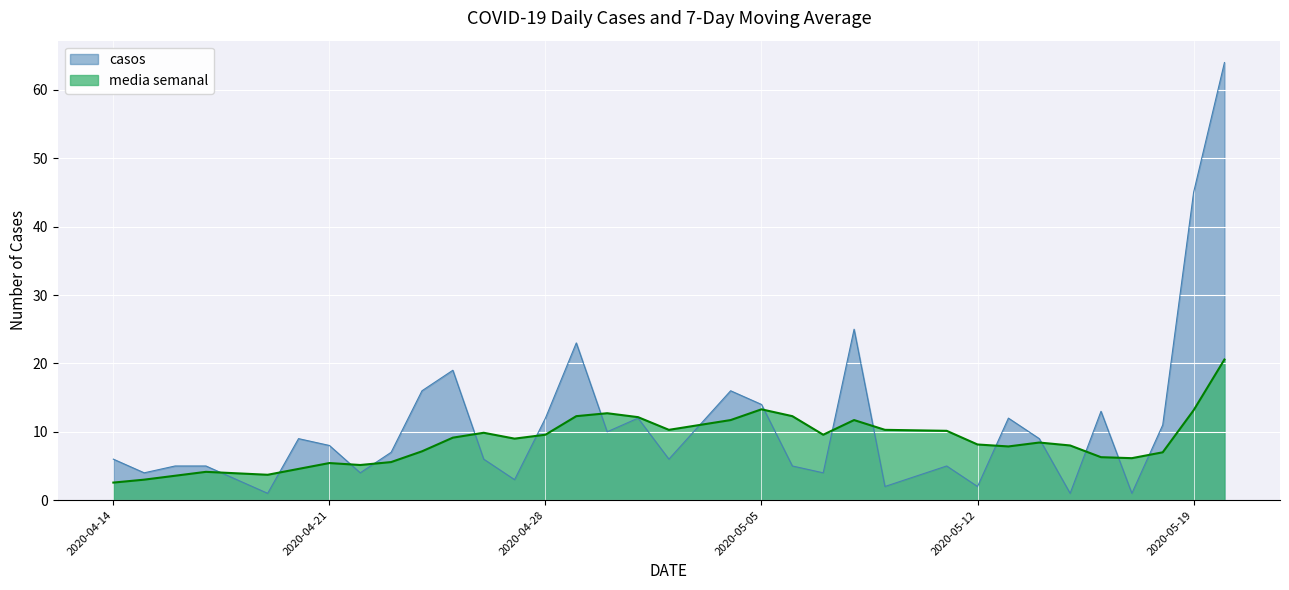

Which category has the lowest value in the media semanal series?

2020-04-14